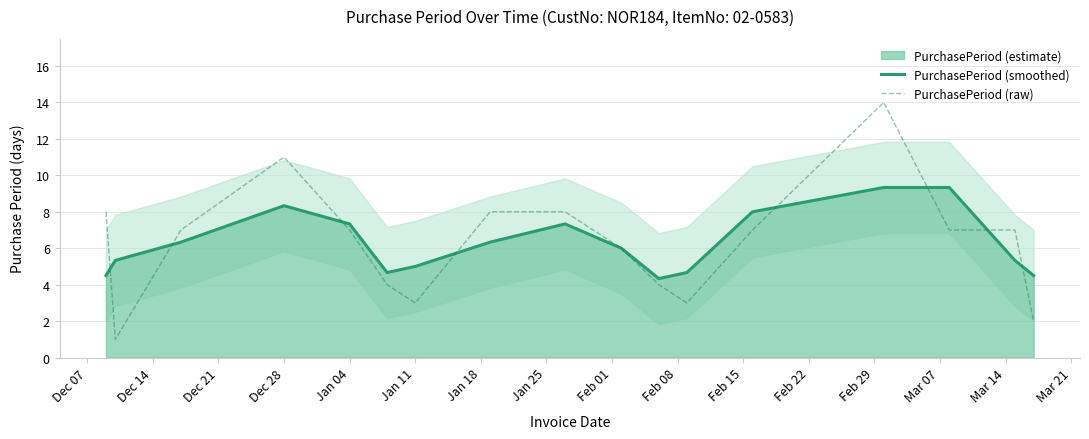

True or false: PurchasePeriod (raw) has a value of 4.9 at Jan 11.

False